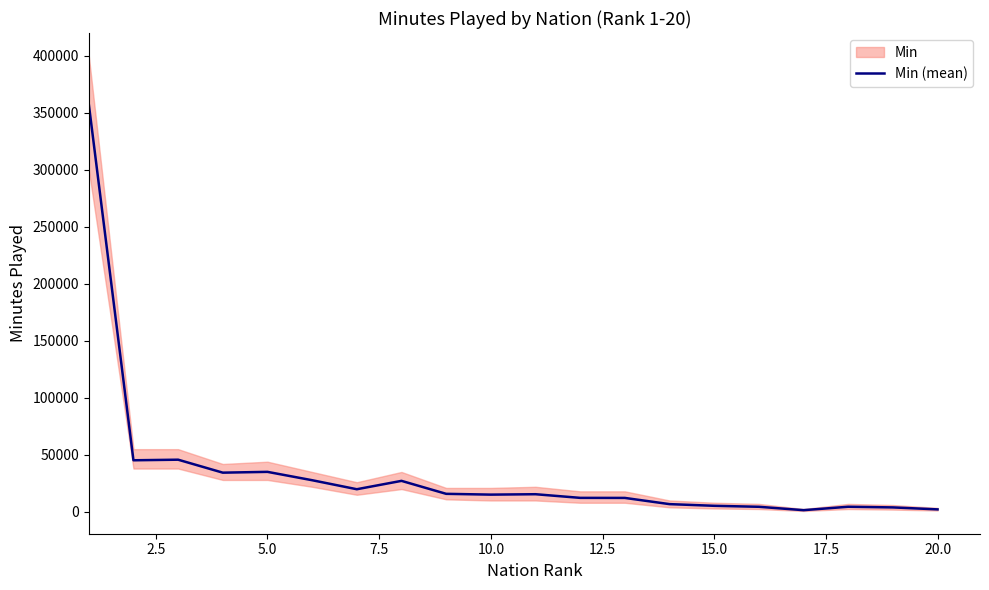

What is the highest value of the Min (mean) series?

357766